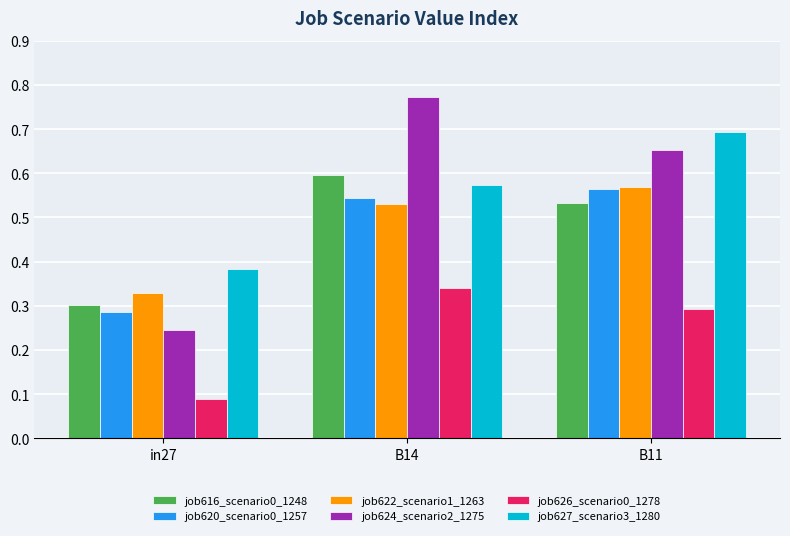

Where is job624_scenario2_1275 nearest to the value 0?

in27